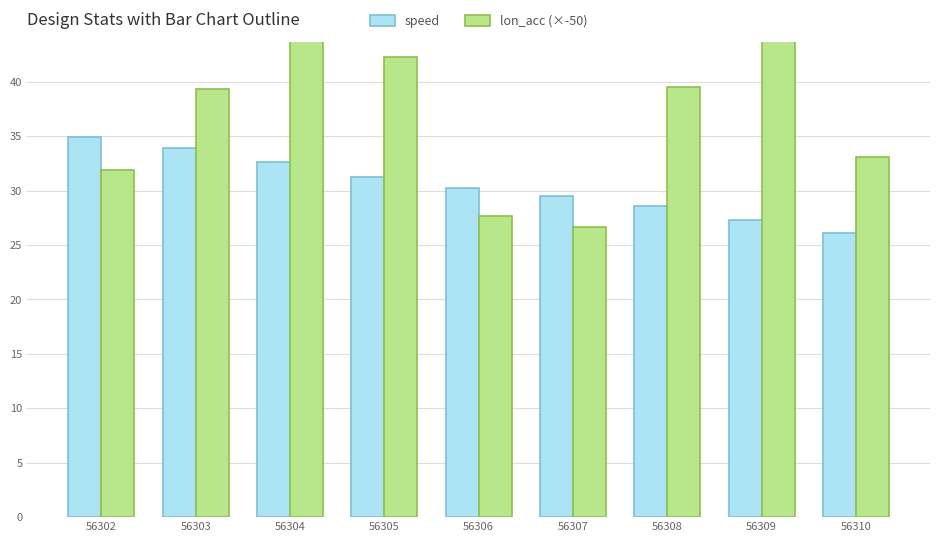

Rank the series by their average value, from lowest to highest.

speed, lon_acc (×-50)